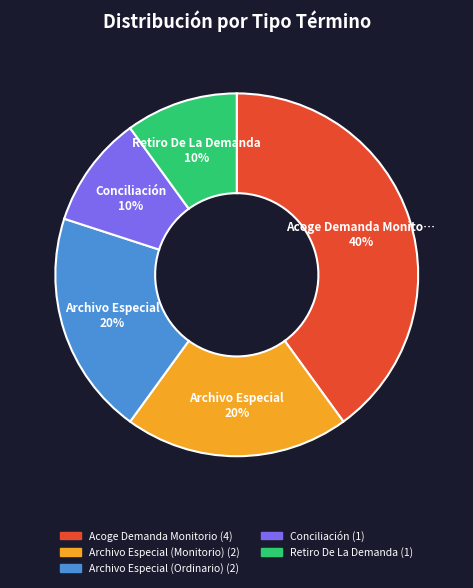

Is there any slice that represents more than half of the pie?

No